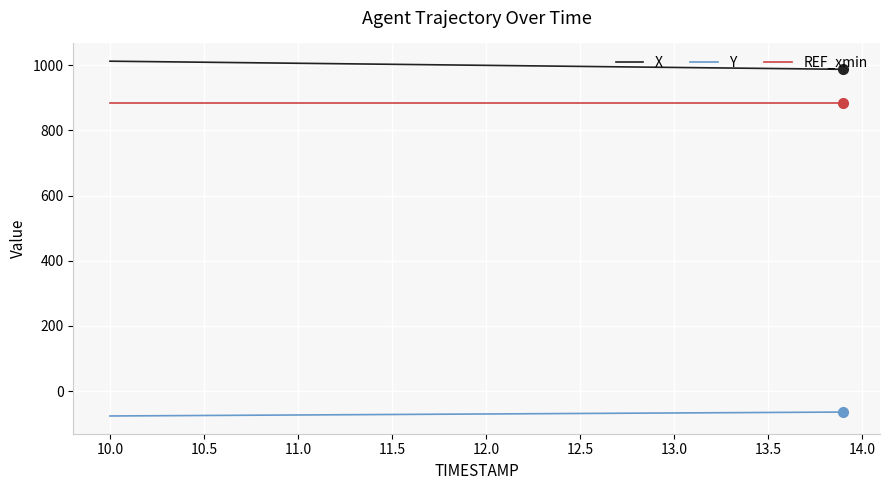

What is the difference between the maximum and minimum values in the X series?

24.9